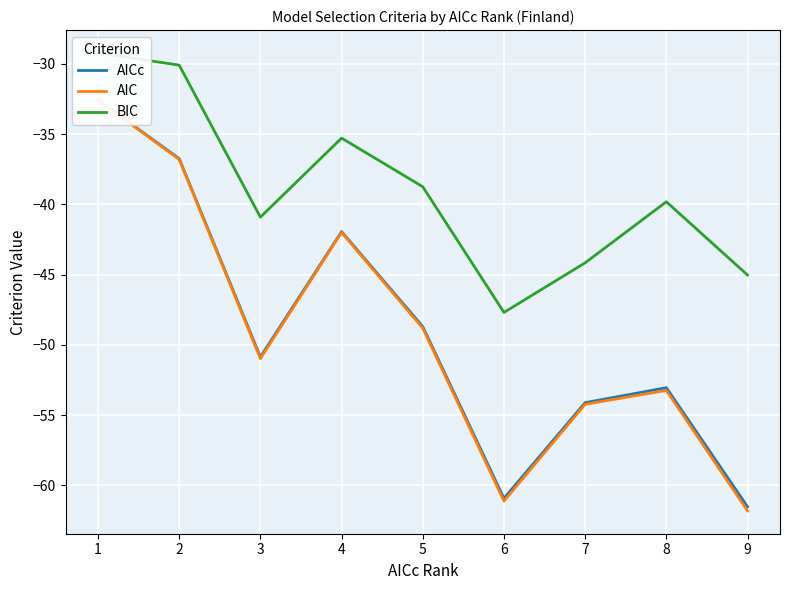

Reading left to right, transcribe all the data shown in this chart.

AICc: 1=-32.6	2=-36.8	3=-50.9	4=-41.9	5=-48.7	6=-60.9	7=-54.1	8=-53.1	9=-61.5
AIC: 1=-32.6	2=-36.8	3=-51.0	4=-42.0	5=-48.8	6=-61.1	7=-54.2	8=-53.2	9=-61.8
BIC: 1=-29.2	2=-30.1	3=-40.9	4=-35.3	5=-38.7	6=-47.7	7=-44.2	8=-39.8	9=-45.0